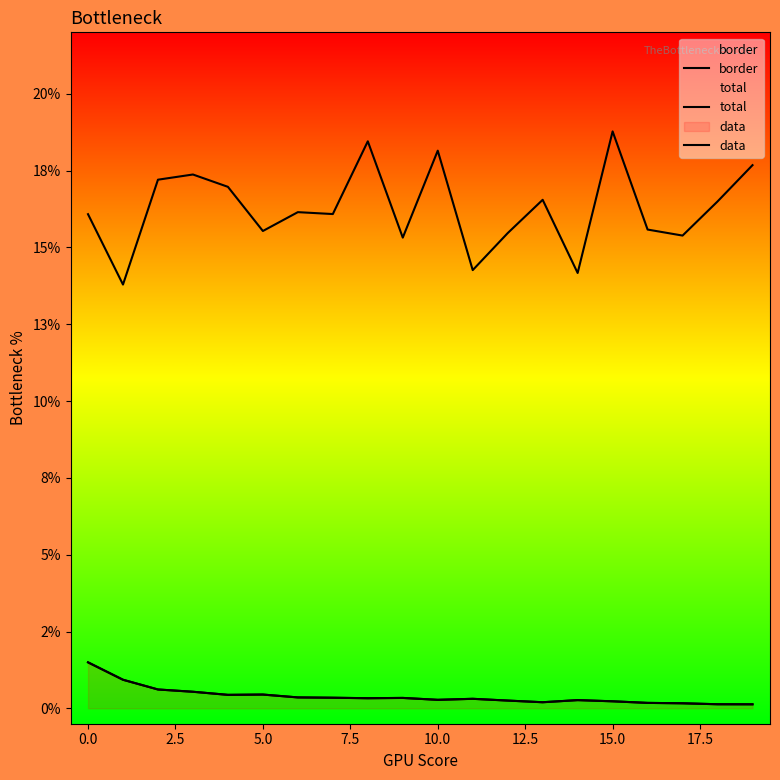

True or false: total and data cross at least once.

False